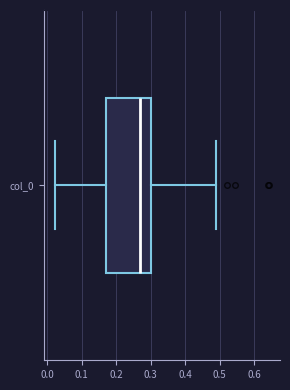

Read this box plot against the x-axis: the position of the median line, the range covered by the box, and the ends of both whiskers. The values are not printed on the chart, so give them approximately, as read against the axis.

median 0.27, box 0.17 to 0.30, whiskers 0.02 to 0.49